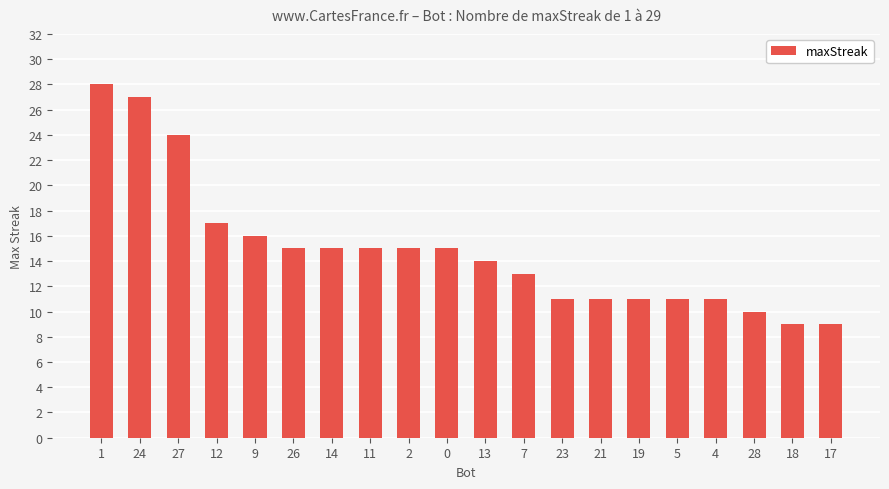

At which label is the value closest to 18?

12